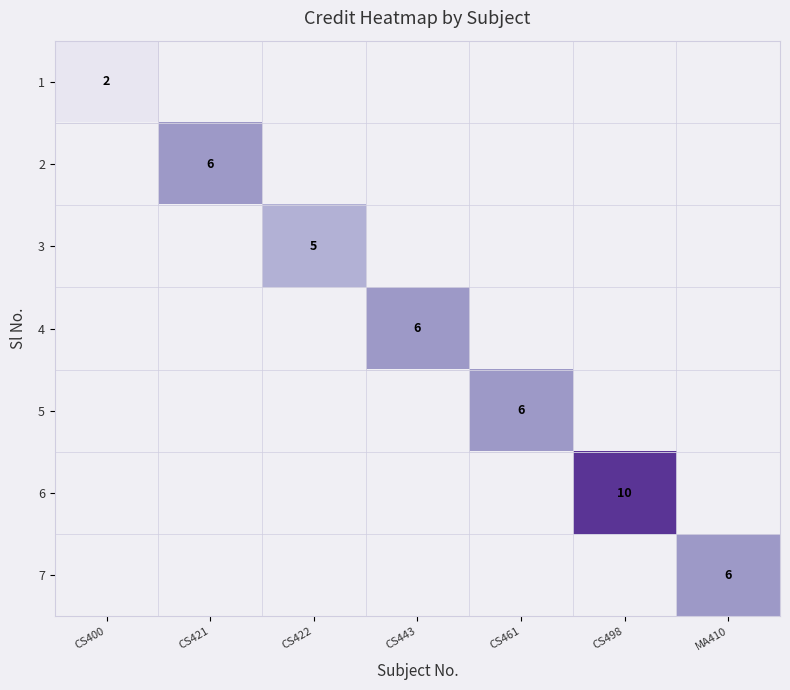

True or false: 4 has a value of 11 at CS443.

False